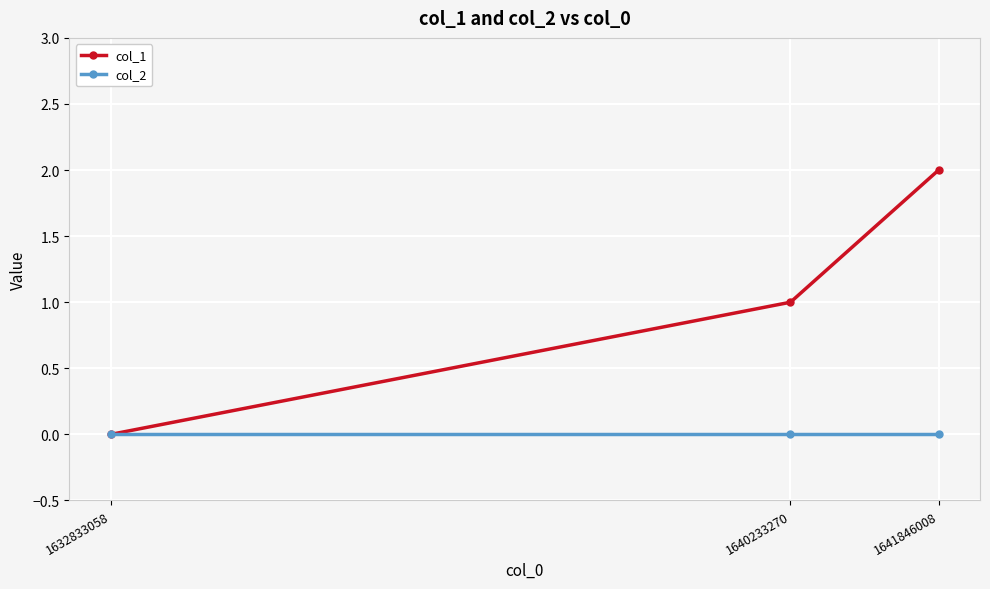

Which series has the largest total across all categories?

col_1